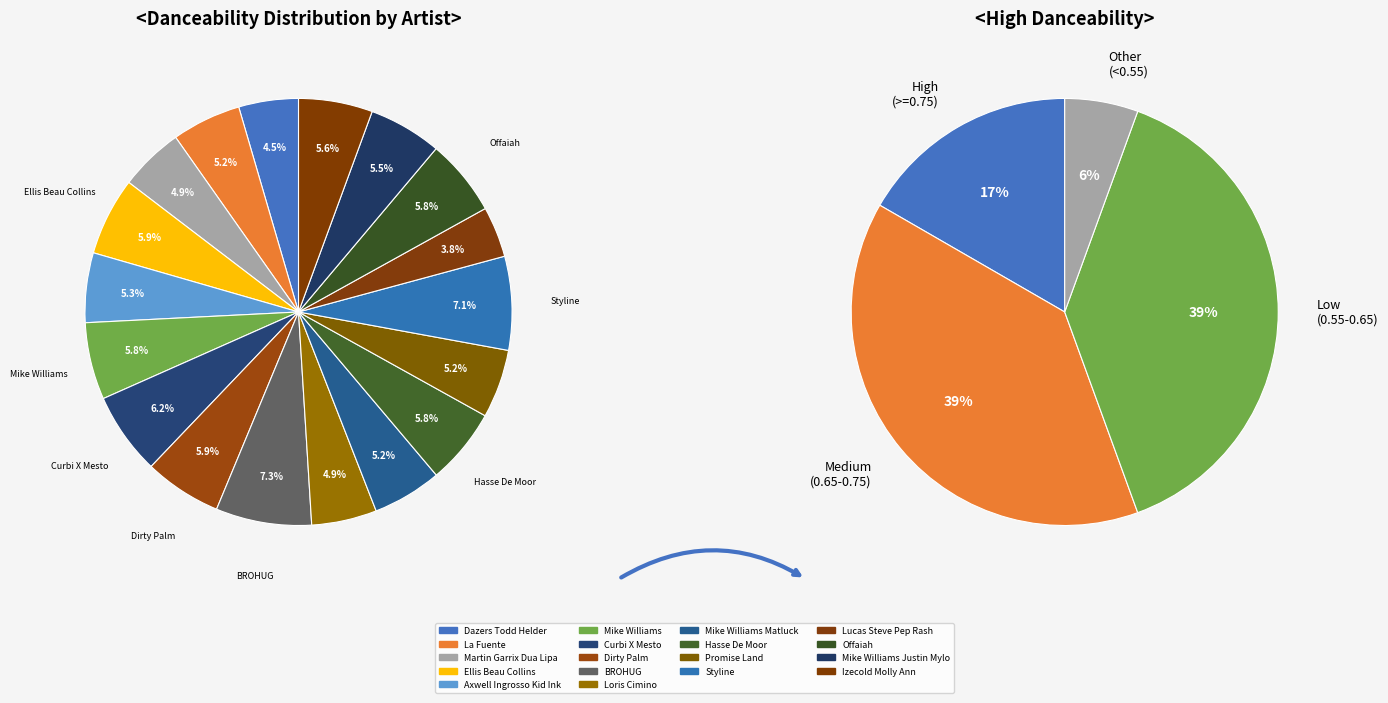

What percentage is the La Fuente slice, to the nearest percent?

5%